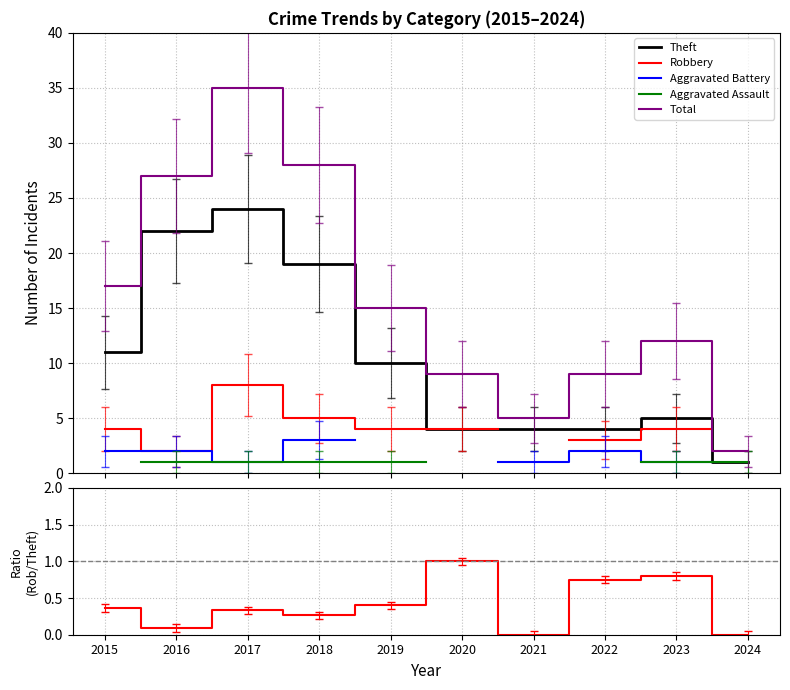

Count the Aggravated Battery values in the range 2 to 3.

4